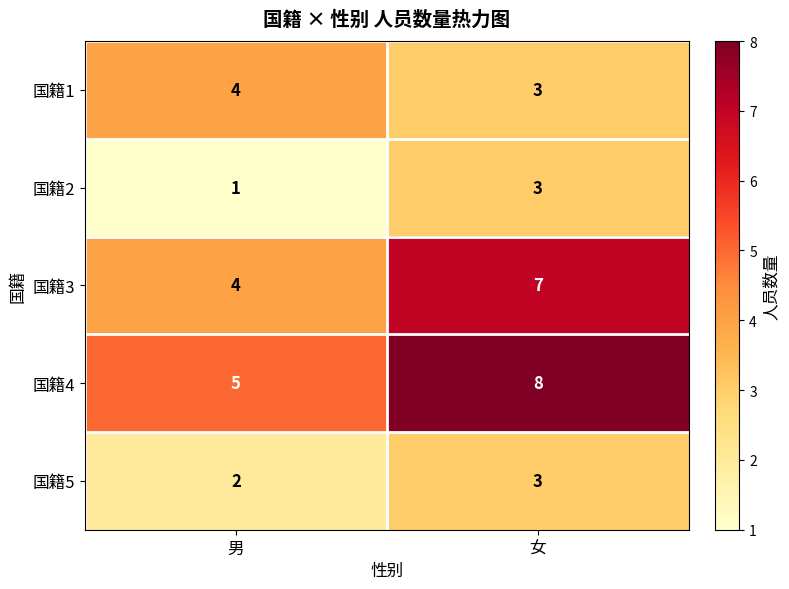

At which category is the sum across all series the highest?

女